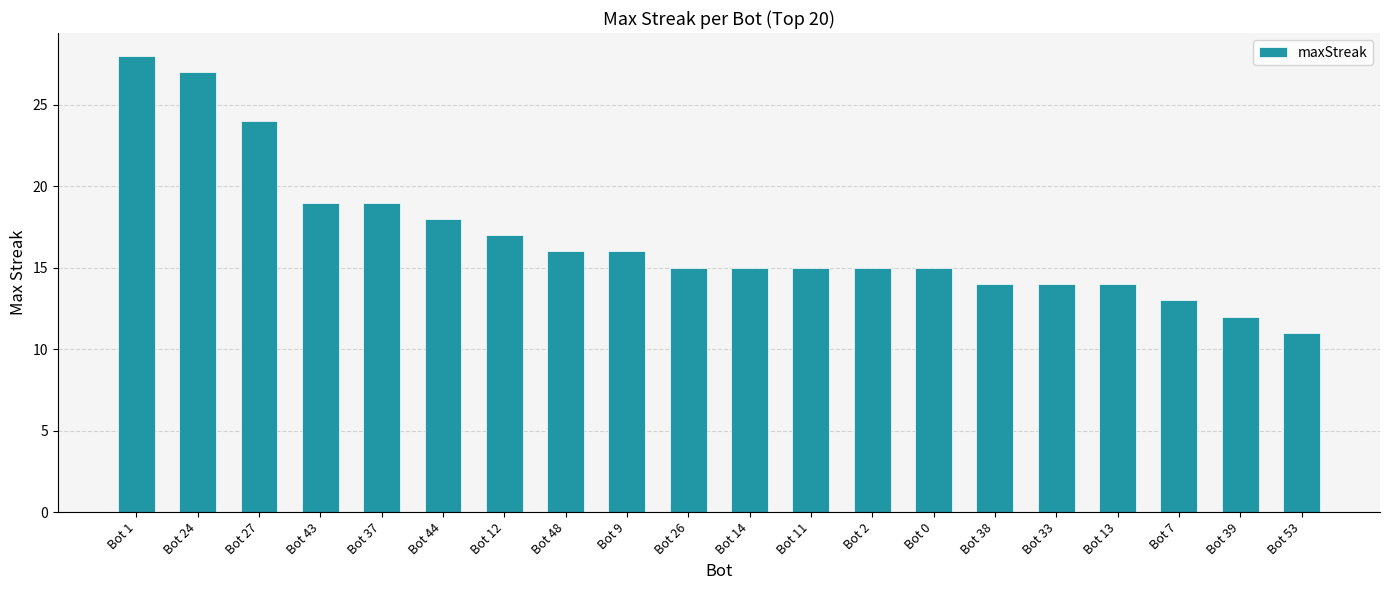

What is the change in value from Bot 0 to Bot 39?

-3